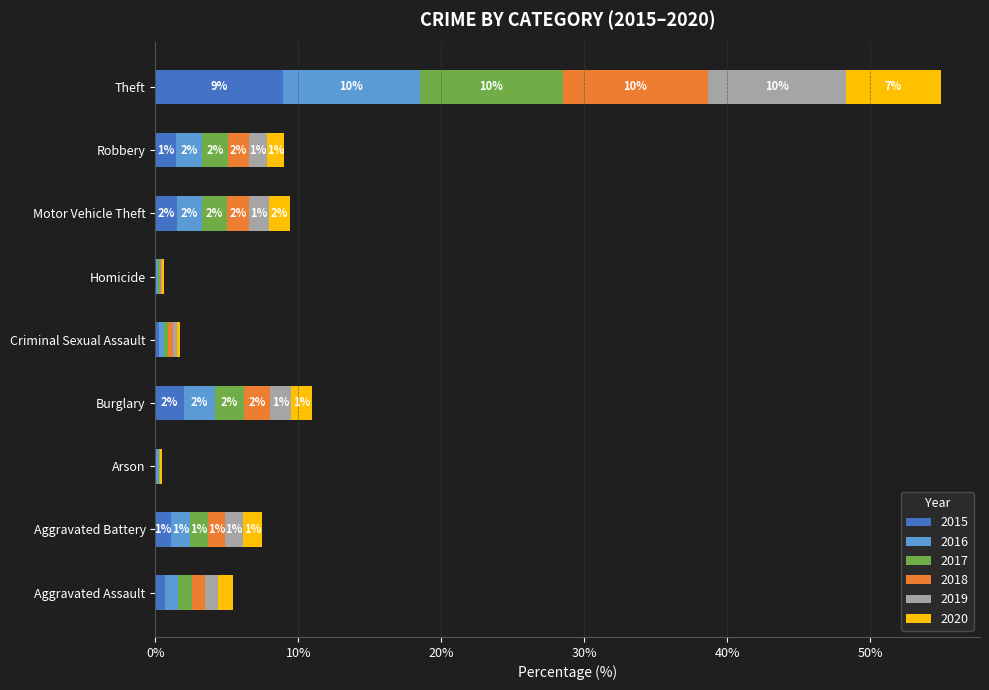

What is the maximum value for 2015?

8.9